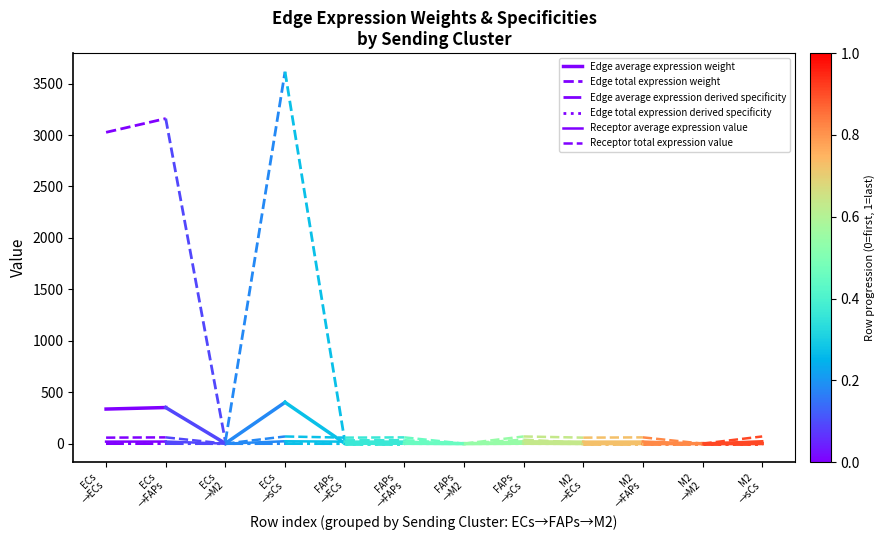

What are all the series names shown in the legend?

Edge average expression weight, Edge total expression weight, Edge average expression derived specificity, Edge total expression derived specificity, Receptor average expression value, Receptor total expression value